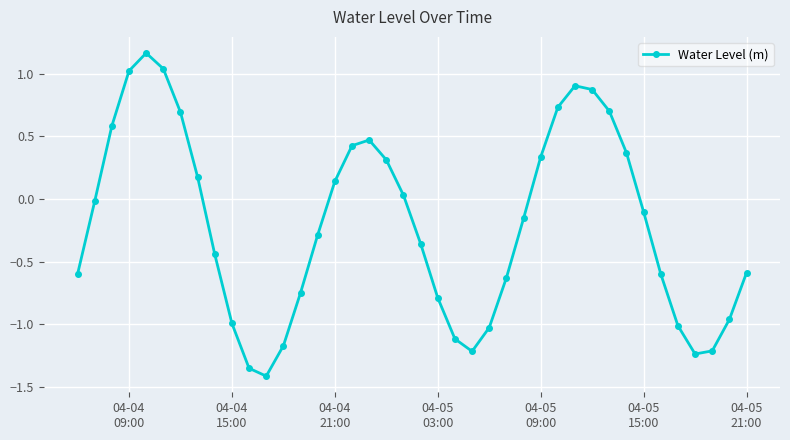

How many interior local peaks (higher than both neighbors) does the data have?

3